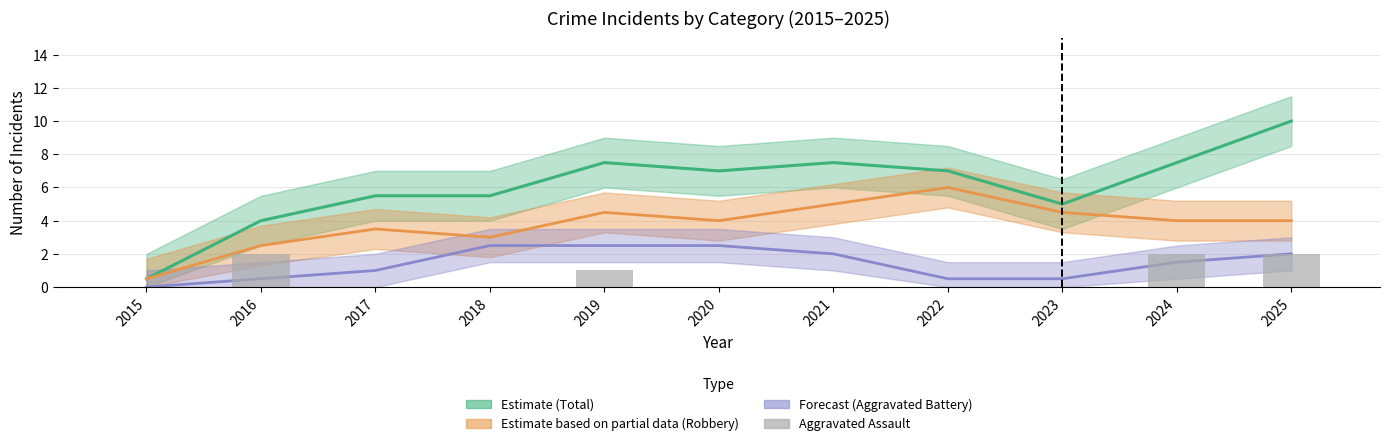

True or false: Total (Estimate) has a value of 5.5 at 2017.

True